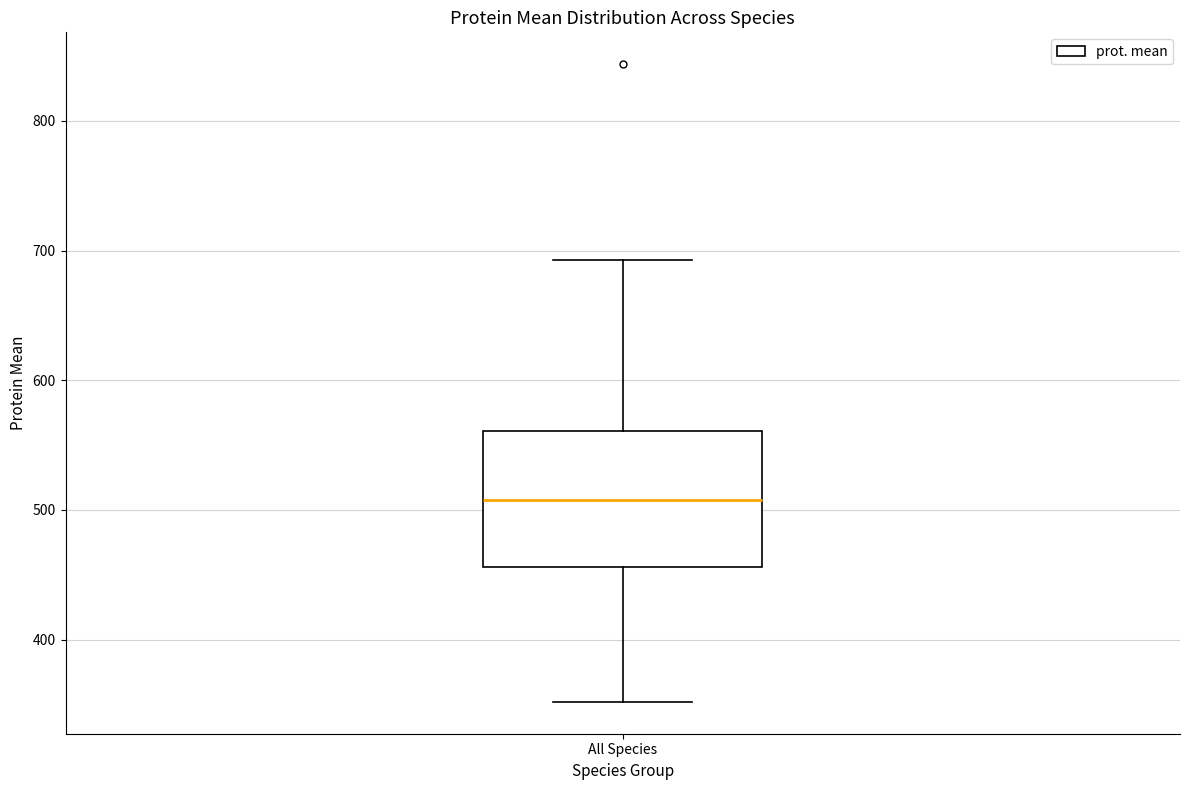

Where does the median line of the box for All Species sit on the y-axis? The values are not printed on the chart, so give them approximately, as read against the axis.

510